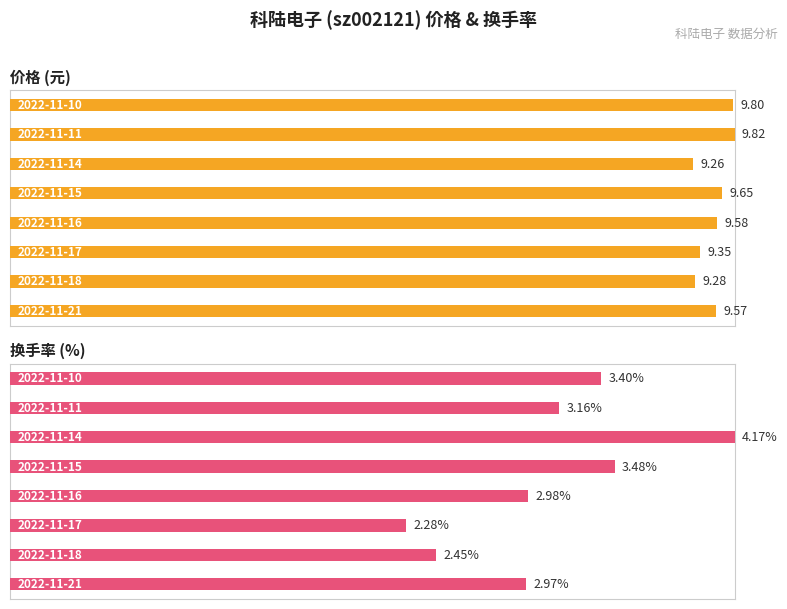

Which series has the largest range (max minus min)?

换手率